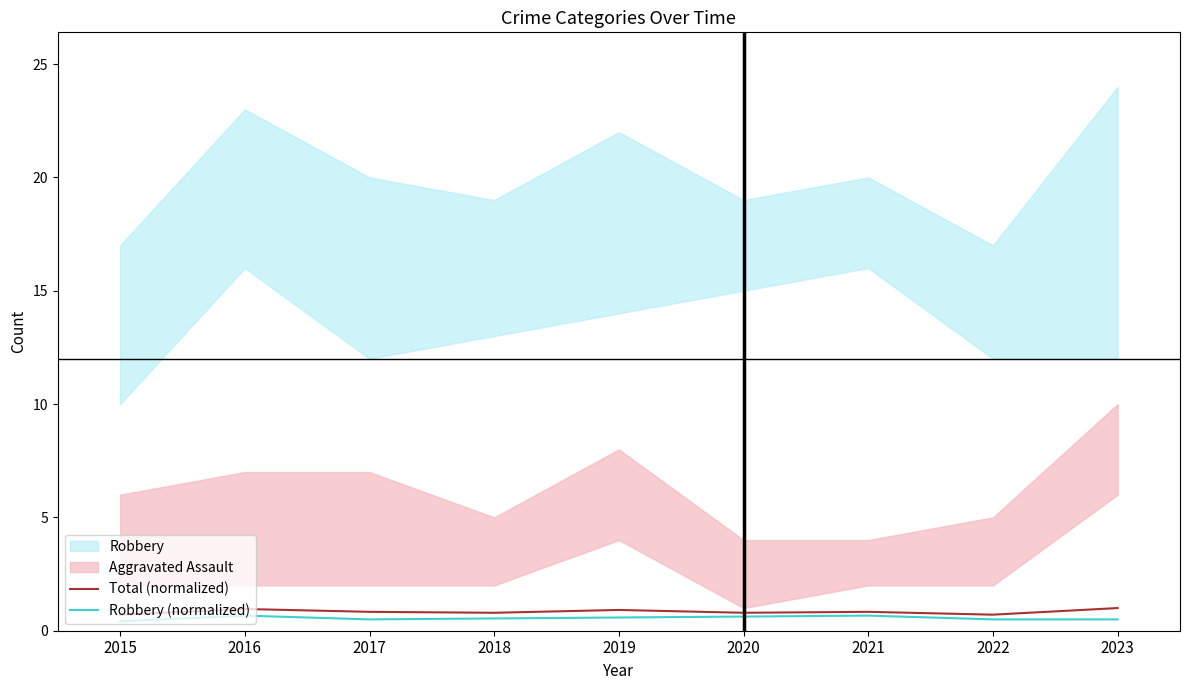

True or false: Robbery (normalized) has more than 2 interior local peaks.

False